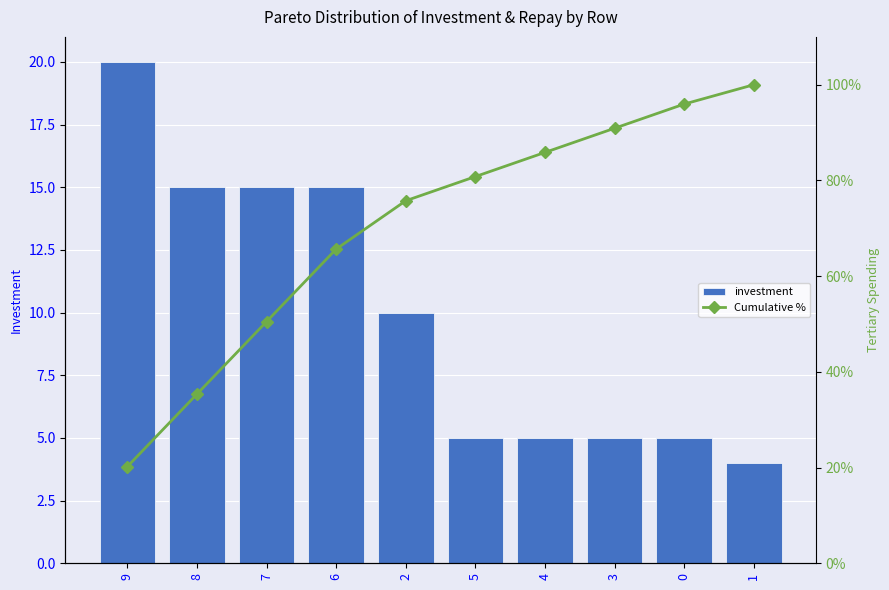

Reading right to left, what are all the values shown in this chart?

investment: 1=4.0	0=5.0	3=5.0	4=5.0	5=5.0	2=10.0	6=15.0	7=15.0	8=15.0	9=20.0
Cumulative %: 1=100.0	0=96.0	3=90.9	4=85.9	5=80.8	2=75.8	6=65.7	7=50.5	8=35.4	9=20.2